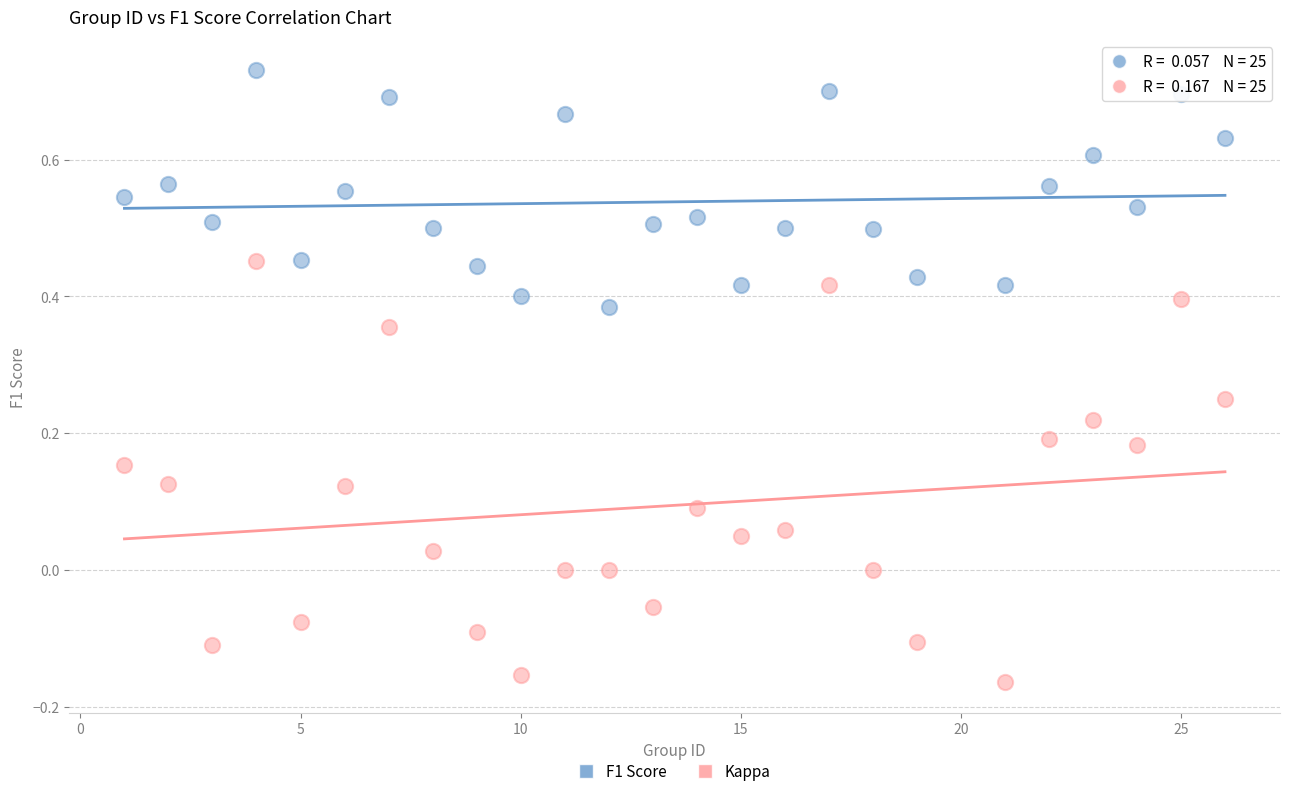

Which series has the widest spread of Y values?

Kappa